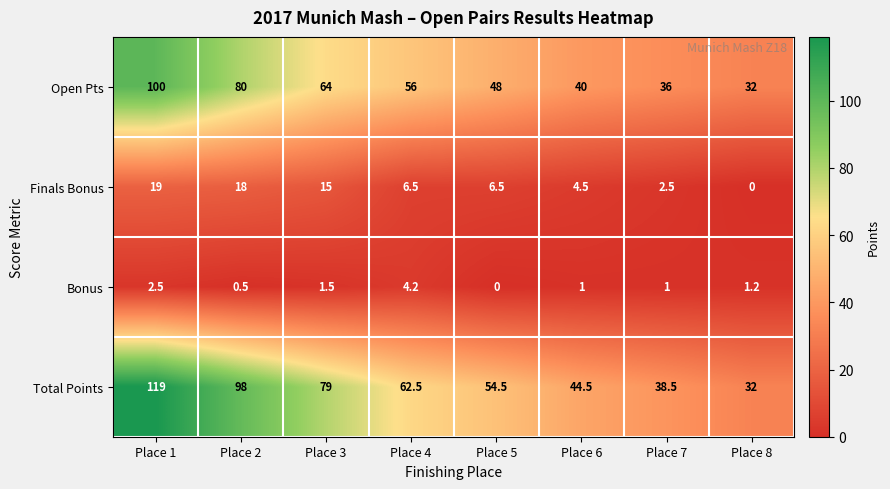

How many categories are shown in the chart?

8